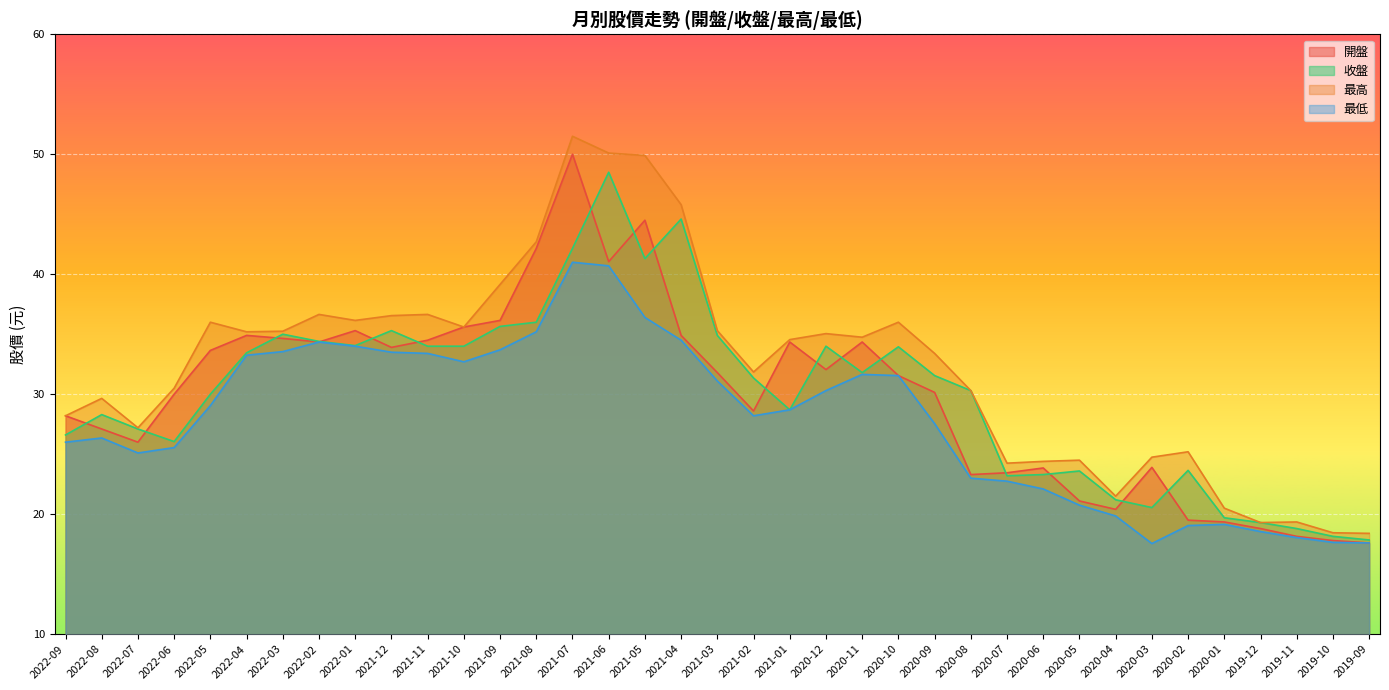

The 開盤 series shows 35.6 at 2021-10. True or false?

True